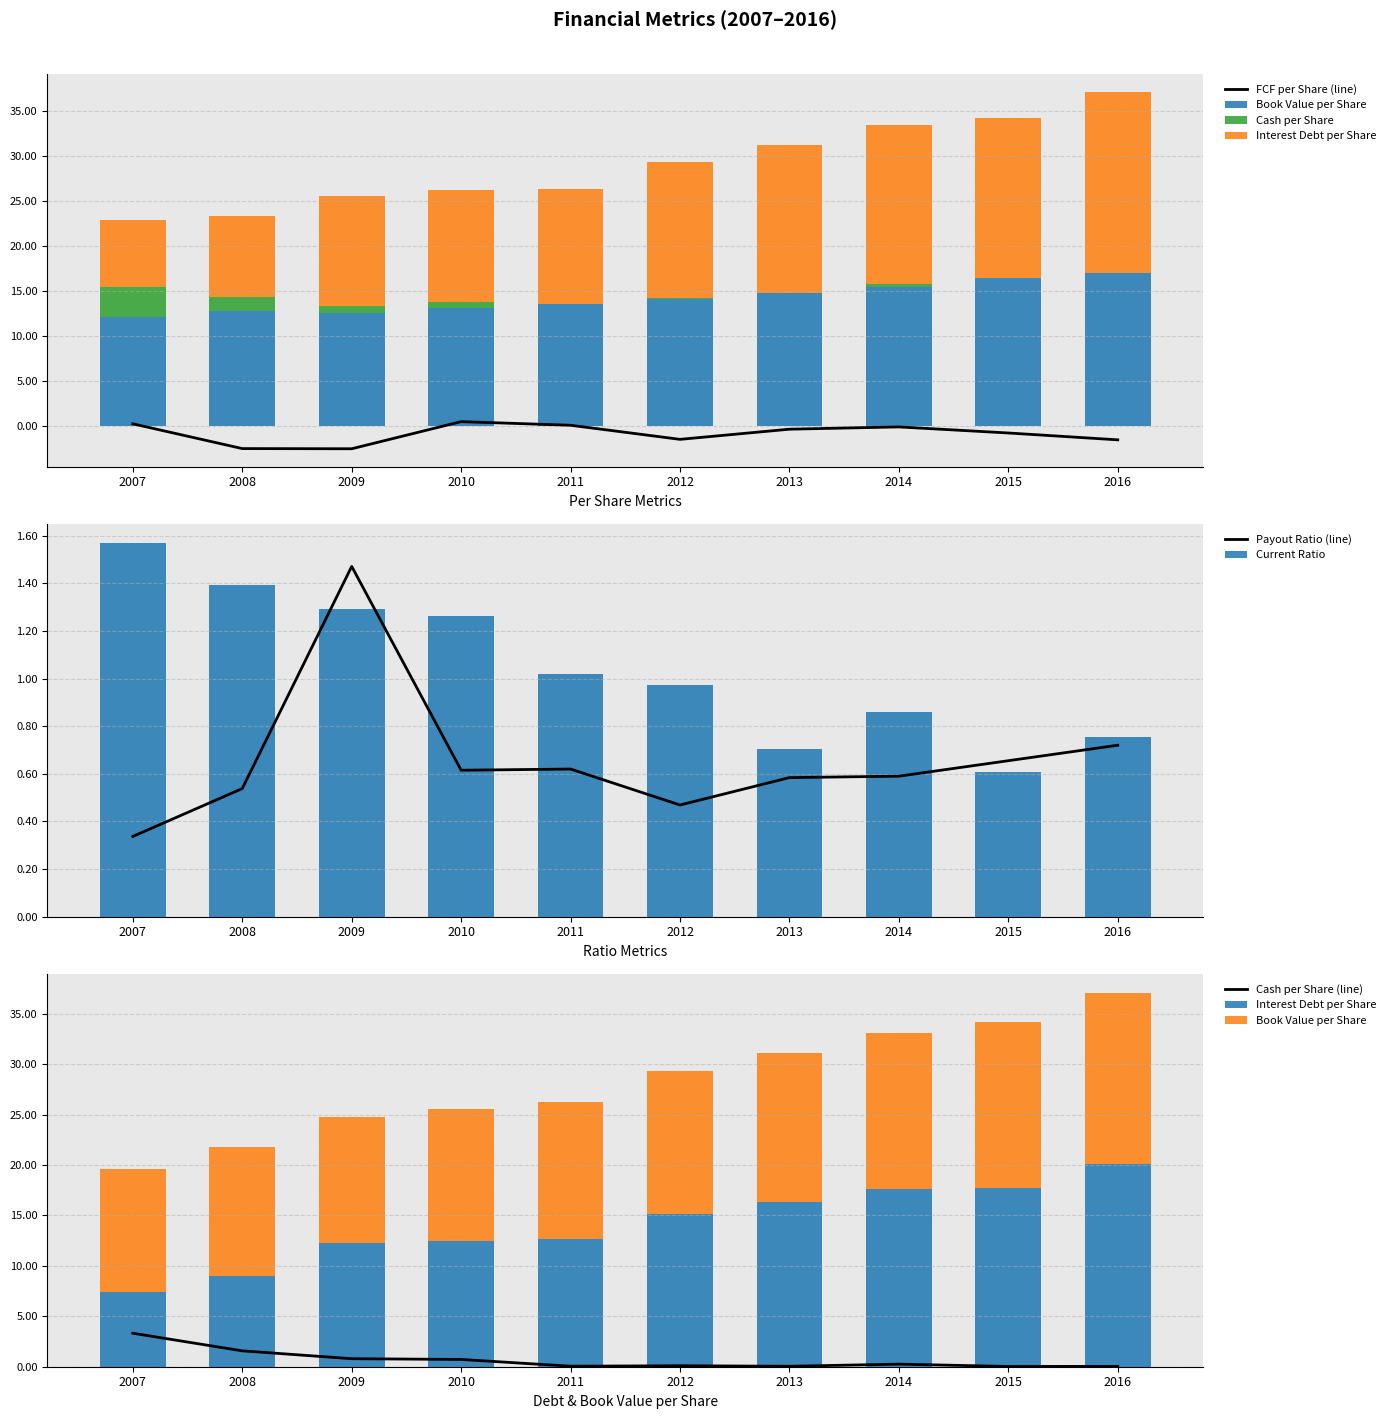

Reading left to right, what are all the values shown in this chart?

Book Value per Share: 12.2	12.8	12.6	13.1	13.6	14.1	14.8	15.5	16.4	17.0
Cash per Share: 3.3	1.6	0.8	0.7	0.1	0.1	0.0	0.3	0.0	0.0
FCF per Share: 0.3	-2.5	-2.5	0.5	0.1	-1.4	-0.3	-0.1	-0.7	-1.5
Interest Debt per Share: 7.4	8.9	12.2	12.5	12.7	15.1	16.3	17.6	17.7	20.1
Current Ratio: 1.6	1.4	1.3	1.3	1.0	1.0	0.7	0.9	0.6	0.8
Payout Ratio: 0.3	0.5	1.5	0.6	0.6	0.5	0.6	0.6	0.7	0.7